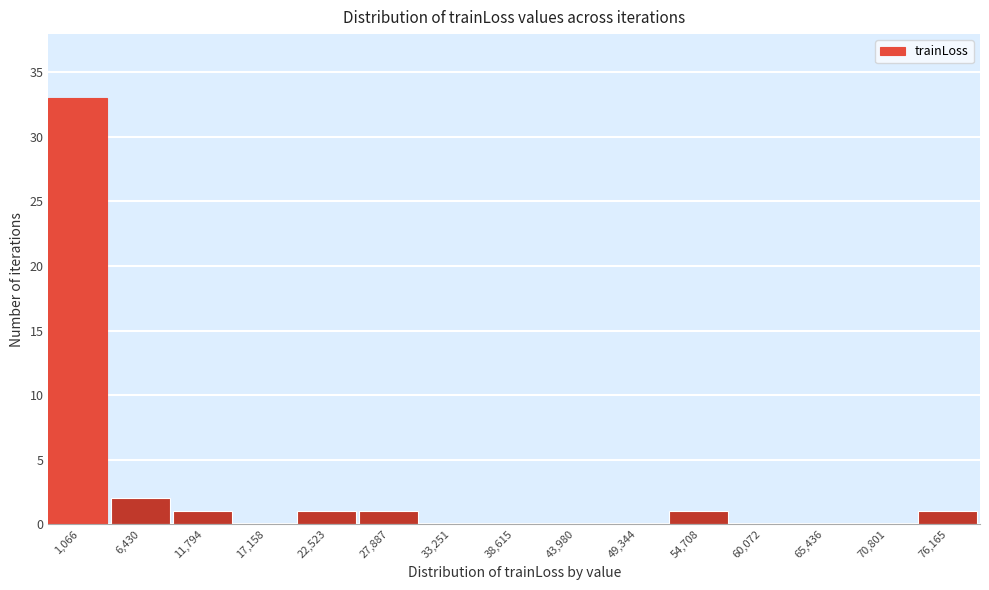

Reading right to left, transcribe all the data shown in this chart.

76,165=1	70,801=0	65,436=0	60,072=0	54,708=1	49,344=0	43,980=0	38,615=0	33,251=0	27,887=1	22,523=1	17,158=0	11,794=1	6,430=2	1,066=33